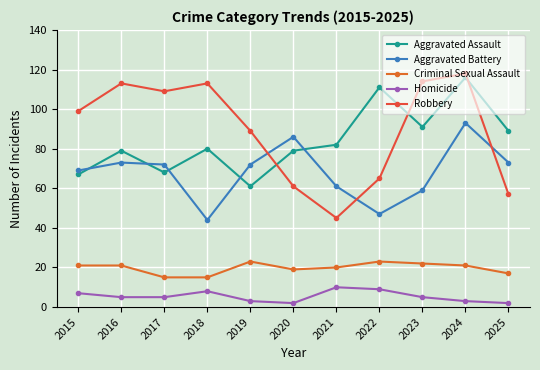

At which label does Homicide first exceed 5?

2015